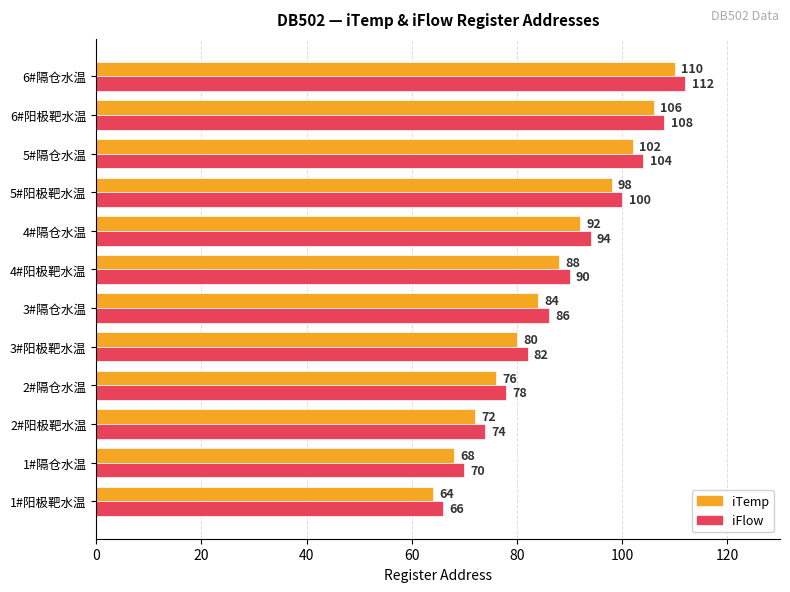

At which label does iFlow reach its peak?

6#隔仓水温